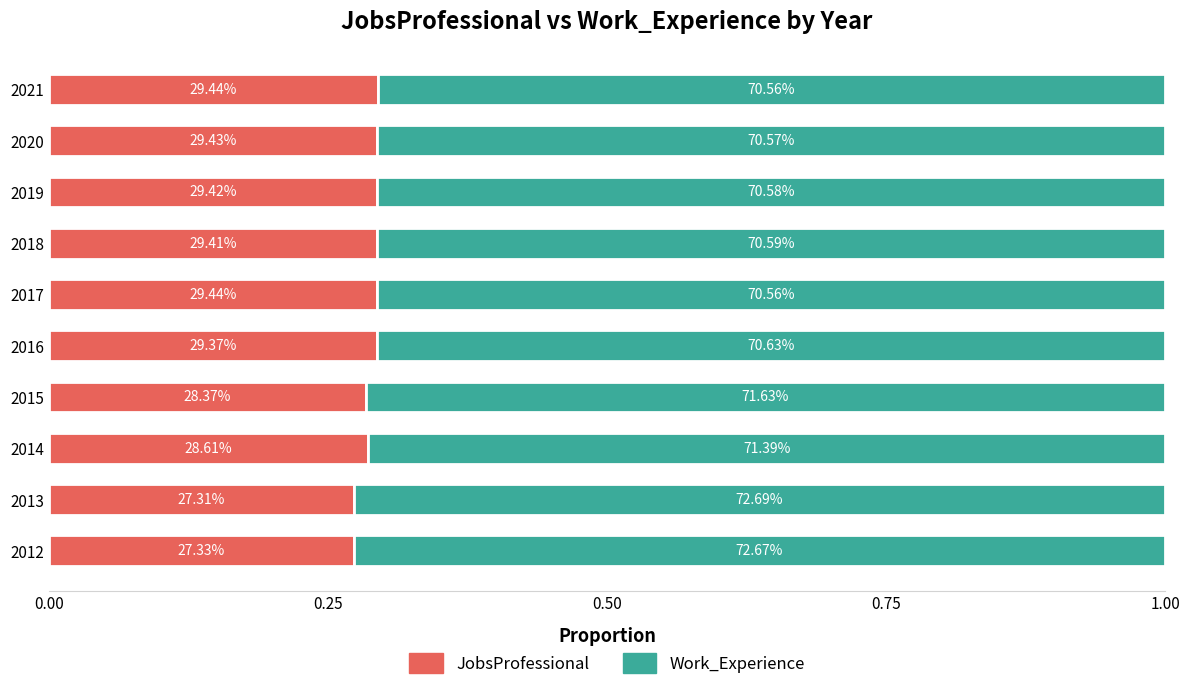

What are all the series names shown in the legend?

JobsProfessional, Work_Experience